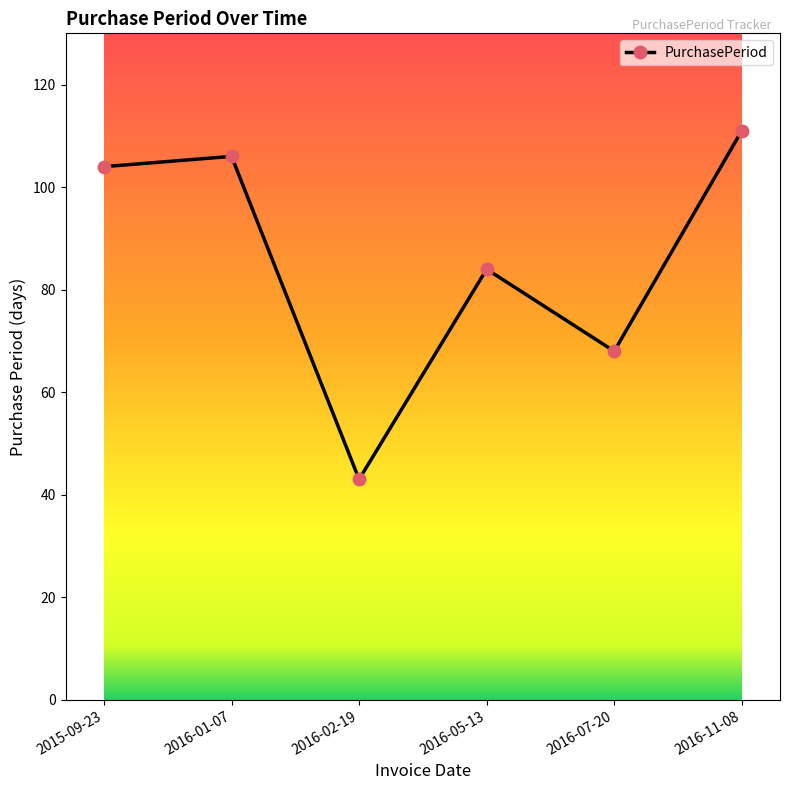

Read the value at 2016-01-07.

106